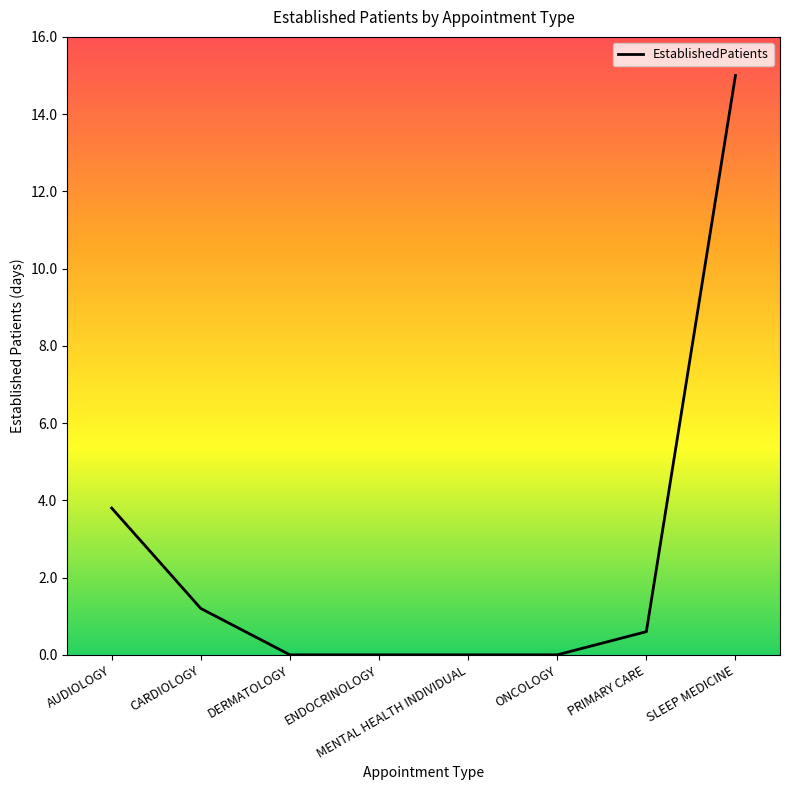

What position from the left is ONCOLOGY?

6